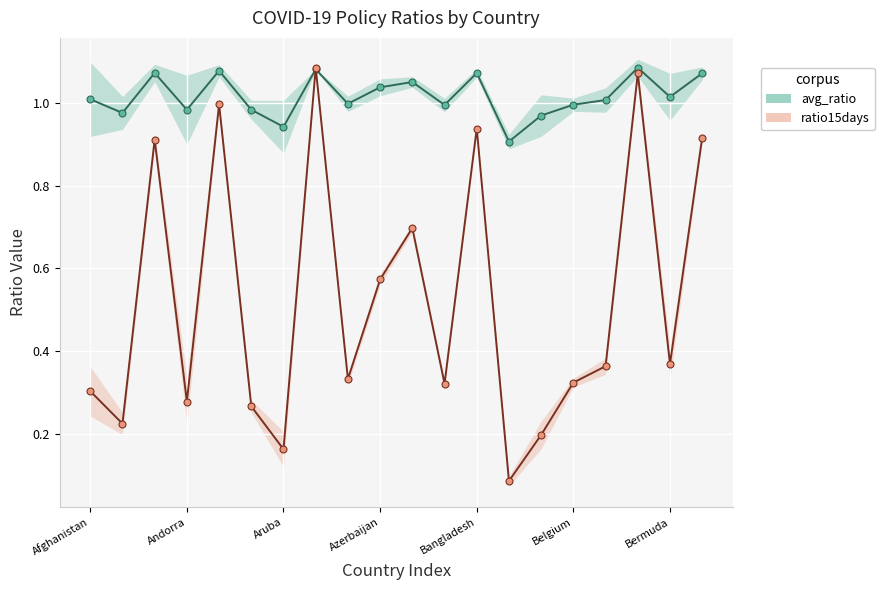

Reading left to right, list all the values displayed in this chart.

avg_ratio: 1.0	1.0	1.1	1.0	1.1	1.0	0.9	1.1	1.0	1.0	1.1	1.0	1.1	0.9	1.0	1.0	1.0	1.1	1.0	1.1
ratio15days (scaled): 0.3	0.2	0.9	0.3	1.0	0.3	0.2	1.1	0.3	0.6	0.7	0.3	0.9	0.1	0.2	0.3	0.4	1.1	0.4	0.9